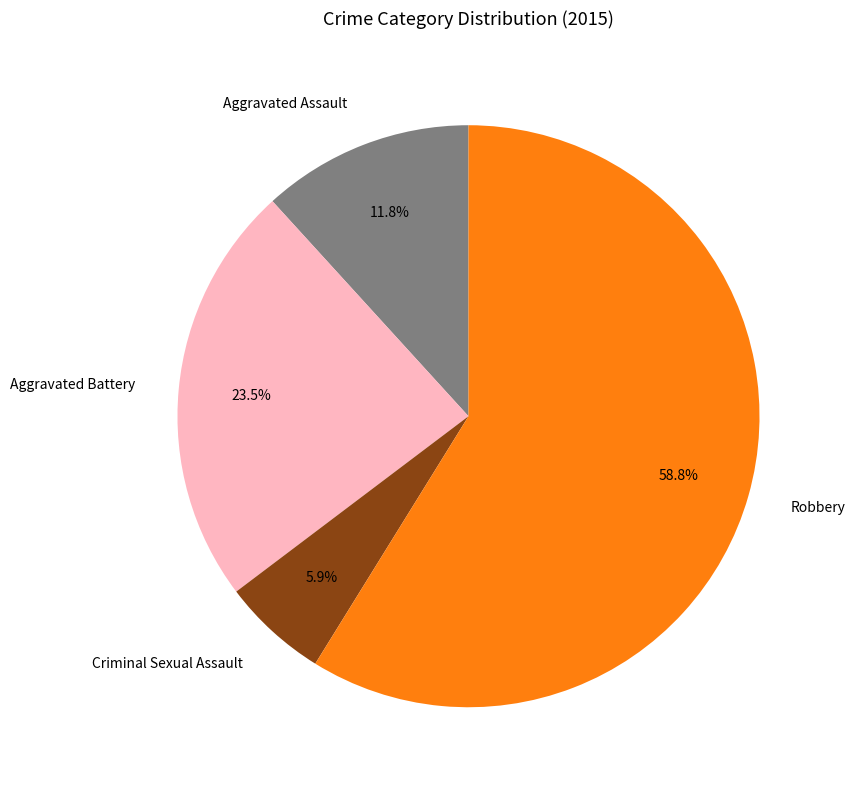

Rank the categories by value from lowest to highest.

Criminal Sexual Assault, Aggravated Assault, Aggravated Battery, Robbery